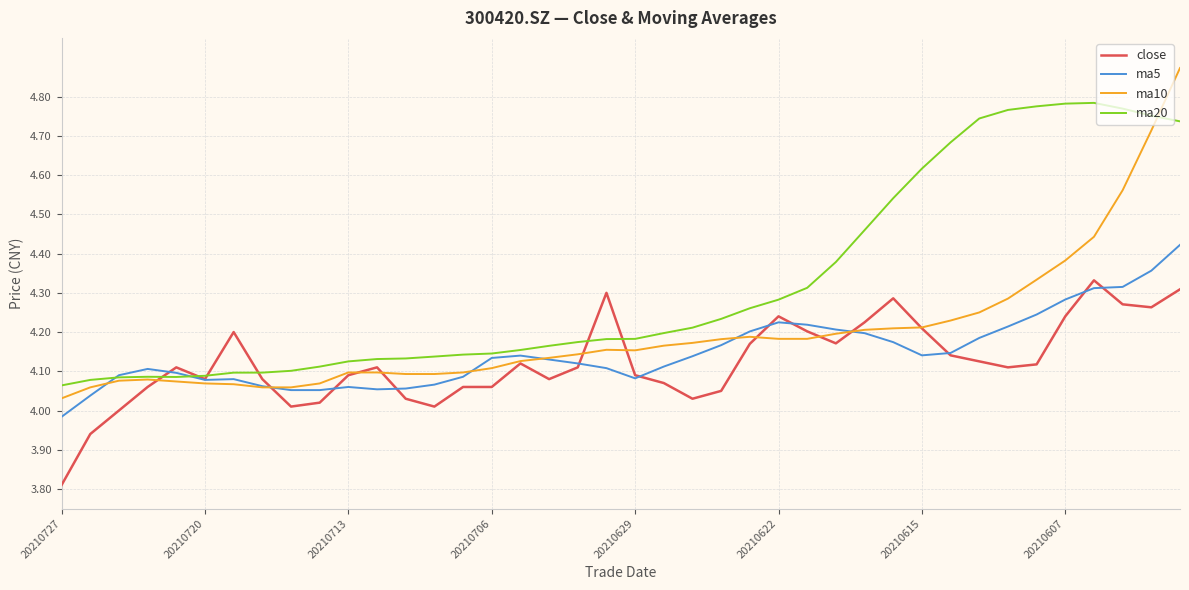

At how many categories does at least one series exceed 4?

40